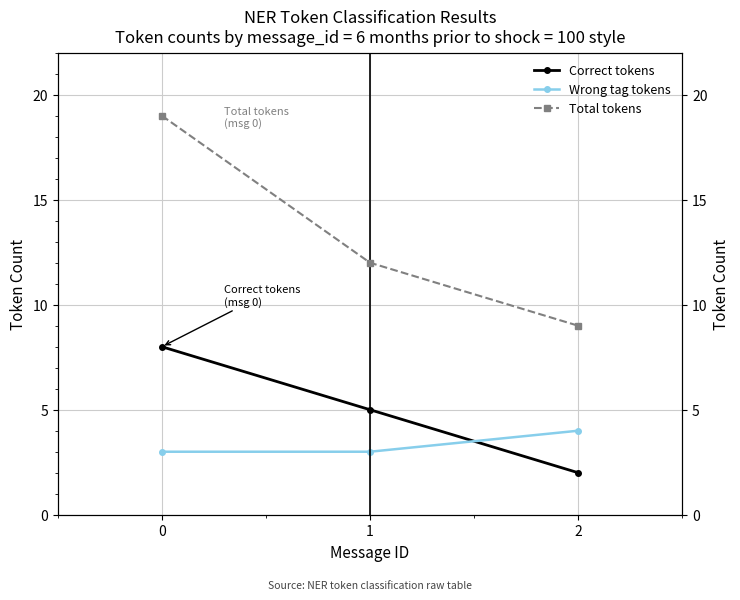

What is the total value across all series at 1?

20